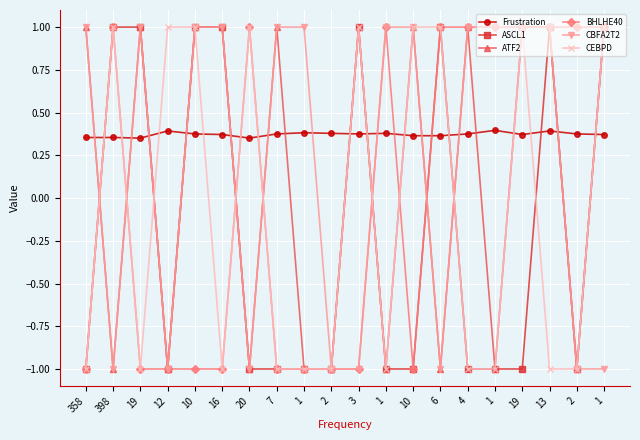

Between which two adjacent categories do Frustration and CBFA2T2 first intersect?

358 and 398